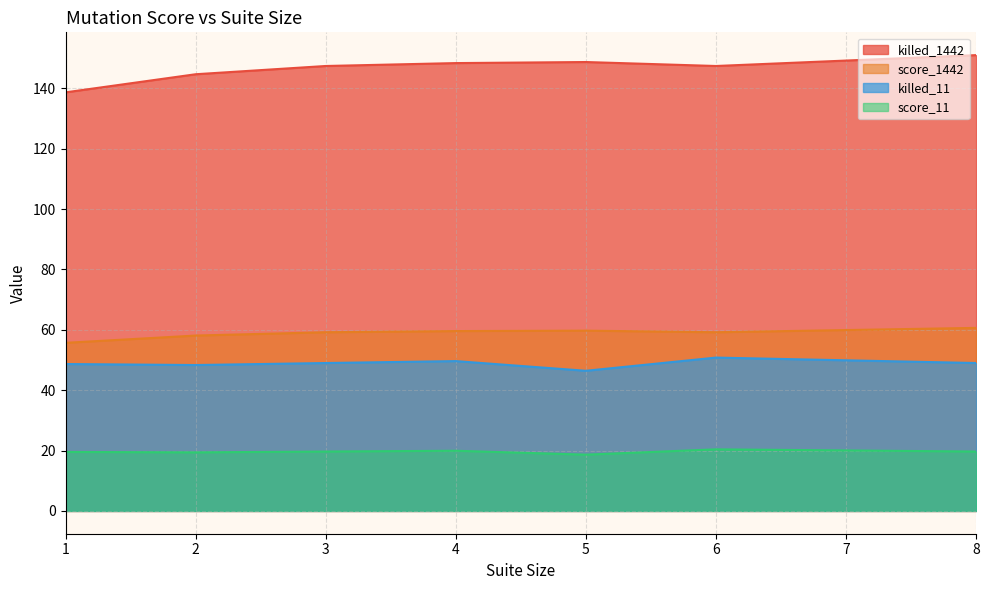

True or false: killed_1442 and score_11 cross at least once.

False